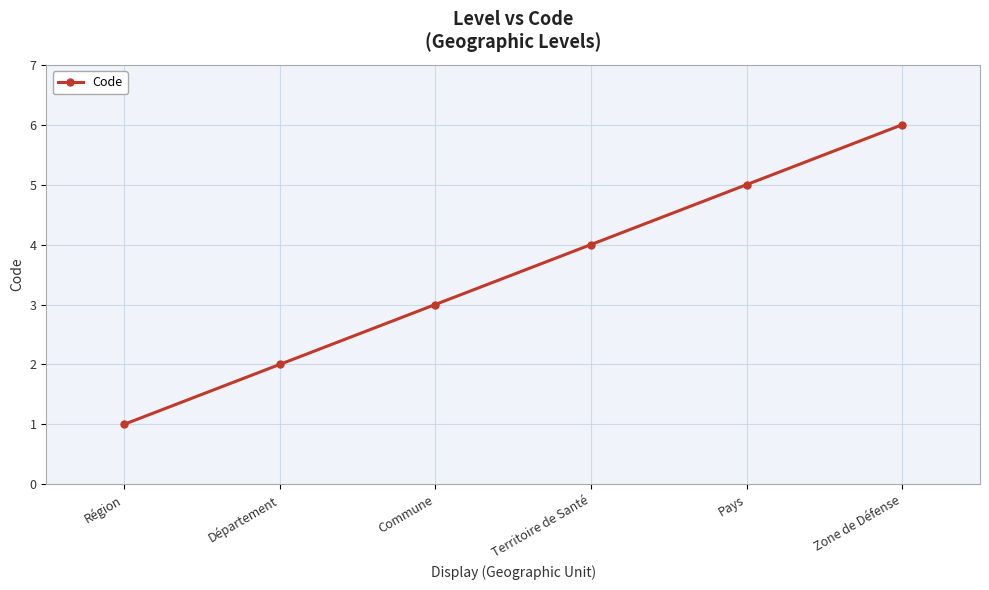

What is the average value?

4